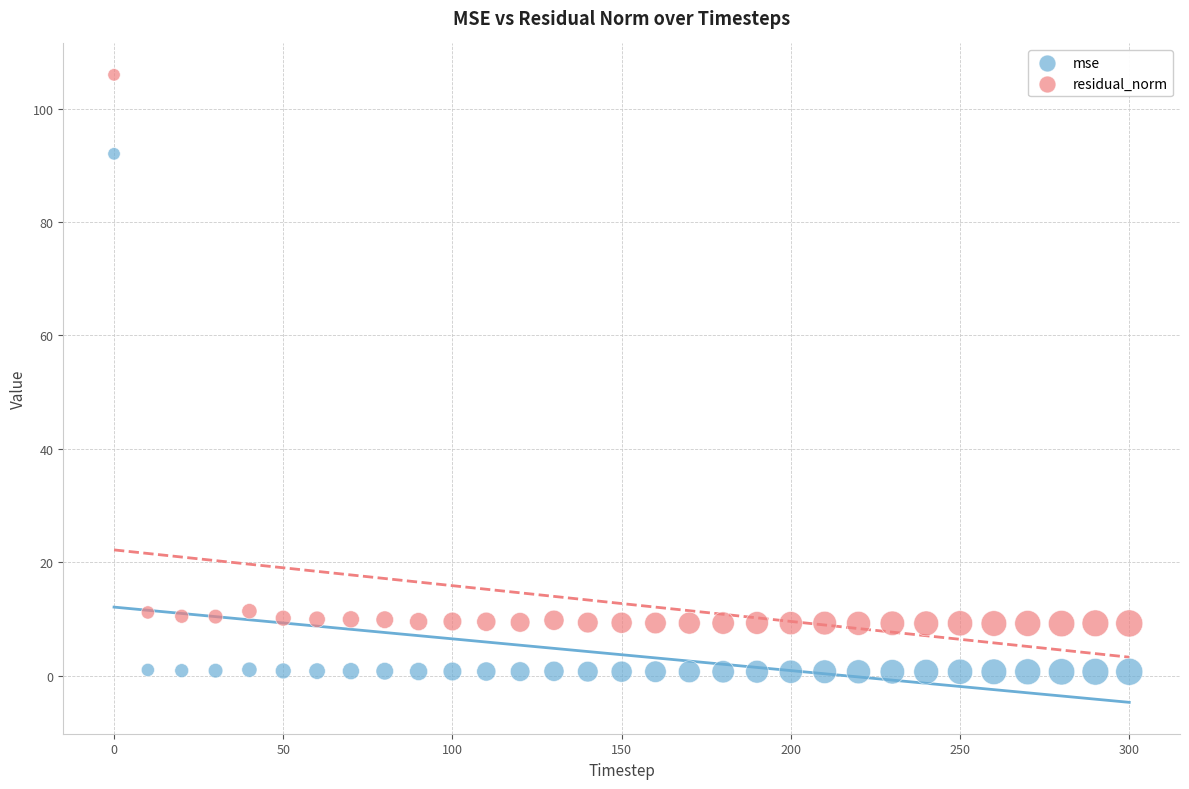

What are all the series names shown in the legend?

mse, residual_norm